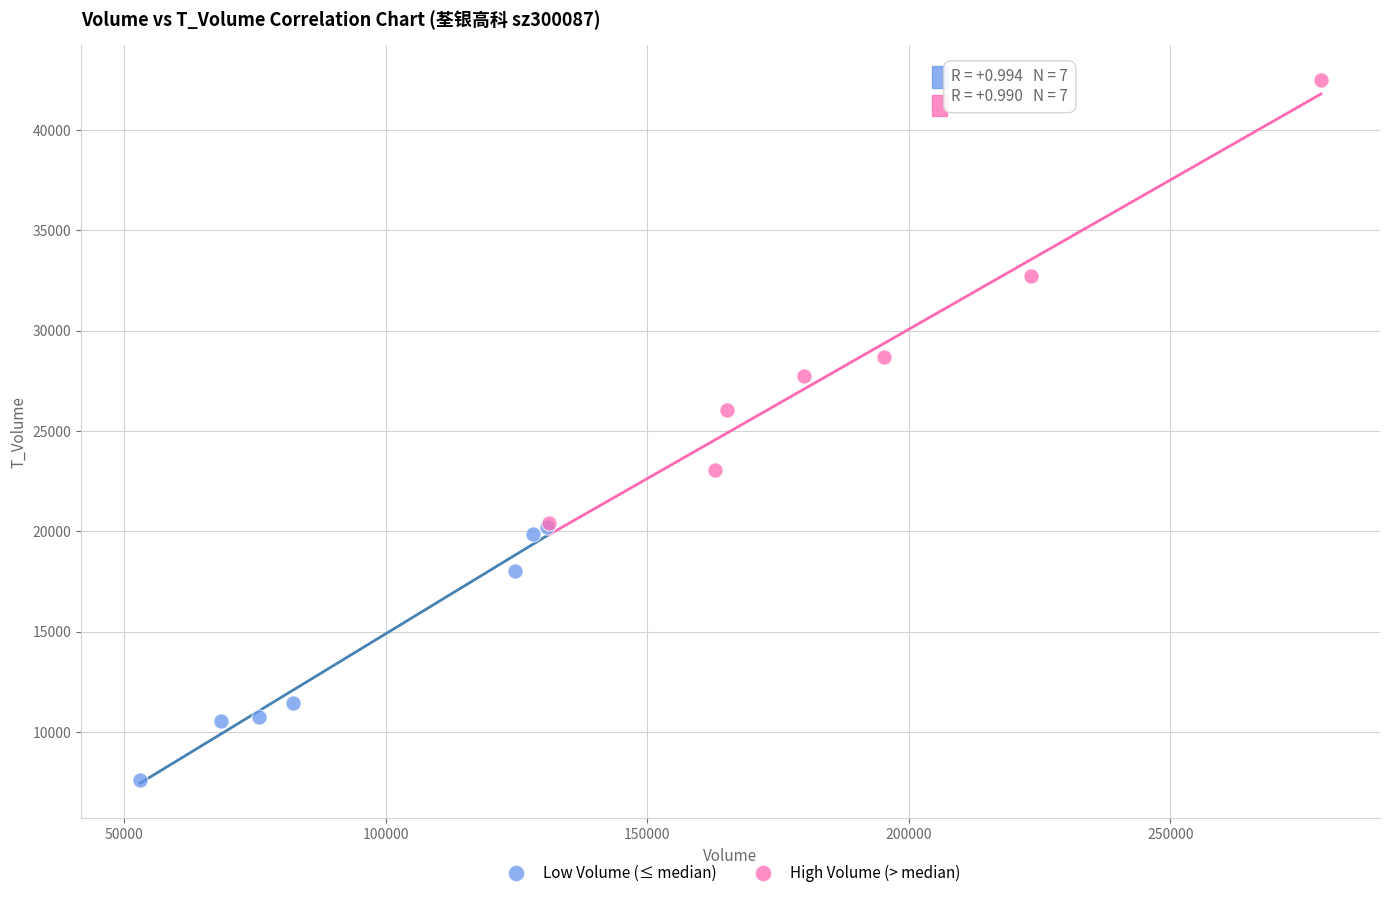

Which series contains the lowest Y value?

Low Volume (≤ median)